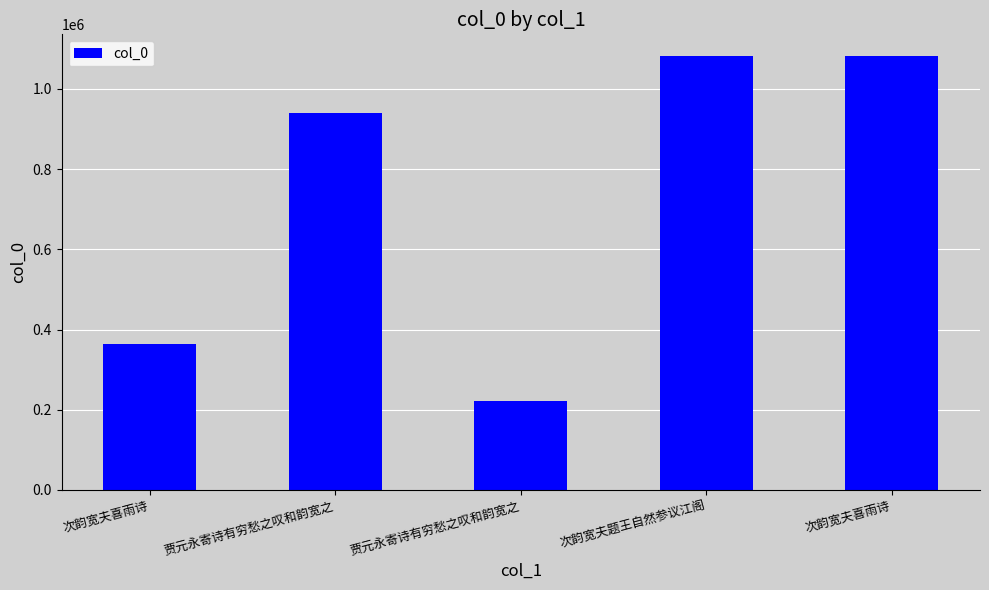

True or false: the data shows 363648 at 次韵宽夫喜雨诗.

True